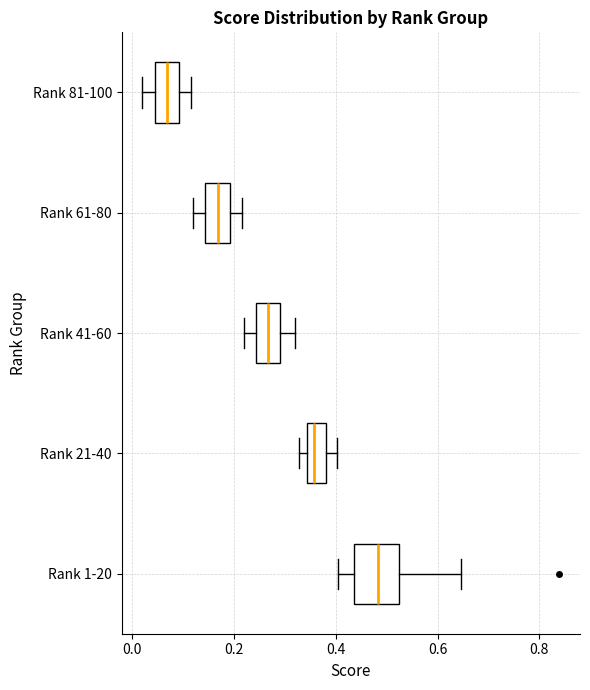

Reading bottom to top, read every box against the x-axis: the position of its median line, the range the box covers, and the ends of its whiskers. The values are not printed on the chart, so give them approximately, as read against the axis.

Rank 1-20: median 0.48, box 0.44 to 0.52, whiskers 0.40 to 0.64
Rank 21-40: median 0.36, box 0.34 to 0.38, whiskers 0.32 to 0.40
Rank 41-60: median 0.26, box 0.24 to 0.30, whiskers 0.22 to 0.32
Rank 61-80: median 0.16, box 0.14 to 0.20, whiskers 0.12 to 0.22
Rank 81-100: median 0.06, box 0.04 to 0.10, whiskers 0.02 to 0.12